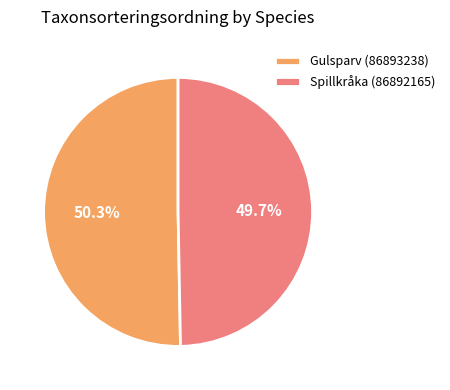

Approximately how many times larger is the value at Gulsparv (86893238) compared to Spillkråka (86892165)?

1.0